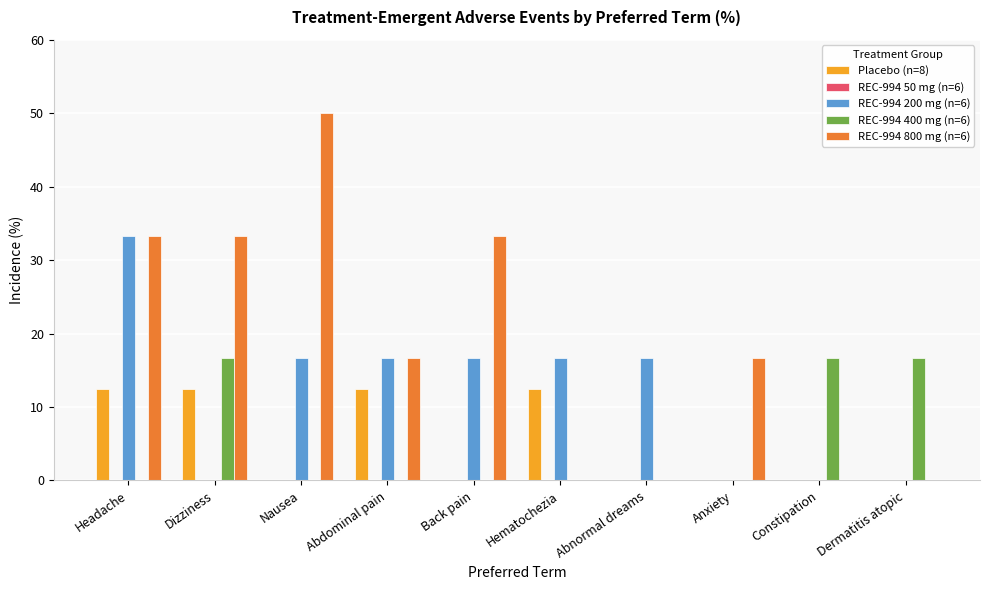

What is the highest value of the REC-994 800 mg (n=6) series?

50.0